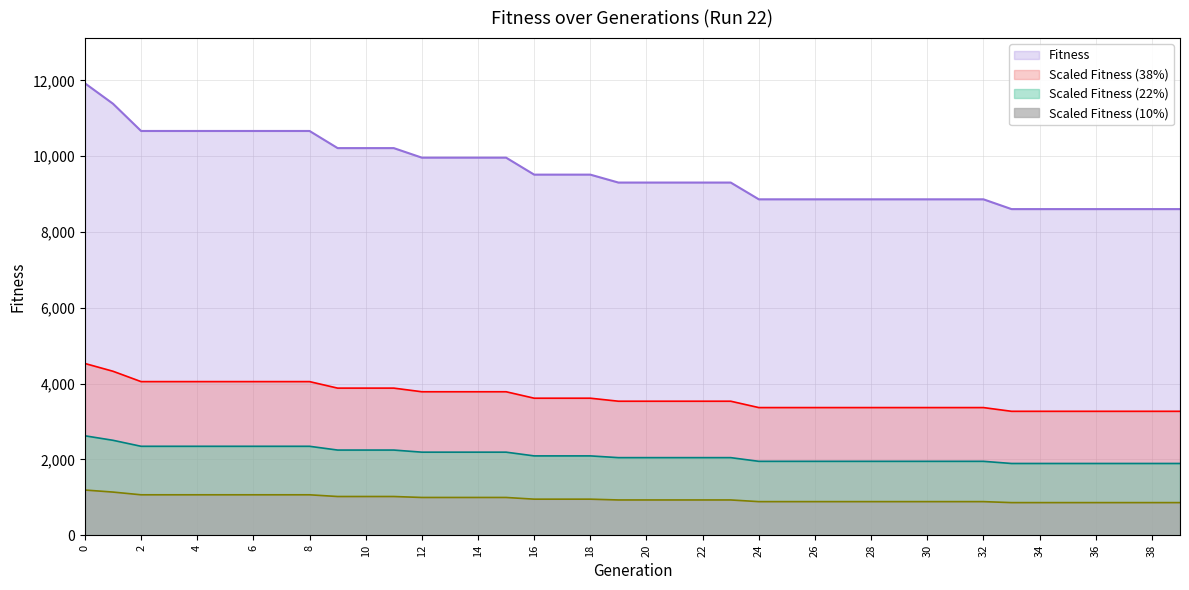

Rank the categories by value from highest to lowest.

0, 1, 2, 3, 4, 5, 6, 7, 8, 9, 10, 11, 12, 13, 14, 15, 16, 17, 18, 19, 20, 21, 22, 23, 24, 25, 26, 27, 28, 29, 30, 31, 32, 33, 34, 35, 36, 37, 38, 39